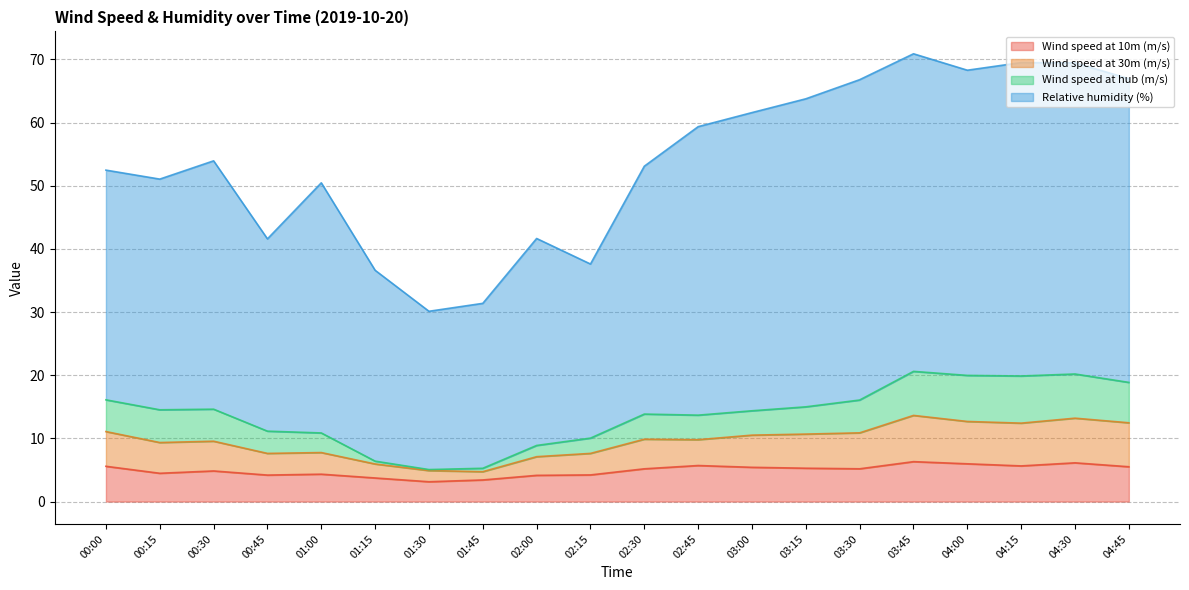

True or false: Wind speed at 10m (m/s) has a value of 6.1 at 04:30.

True